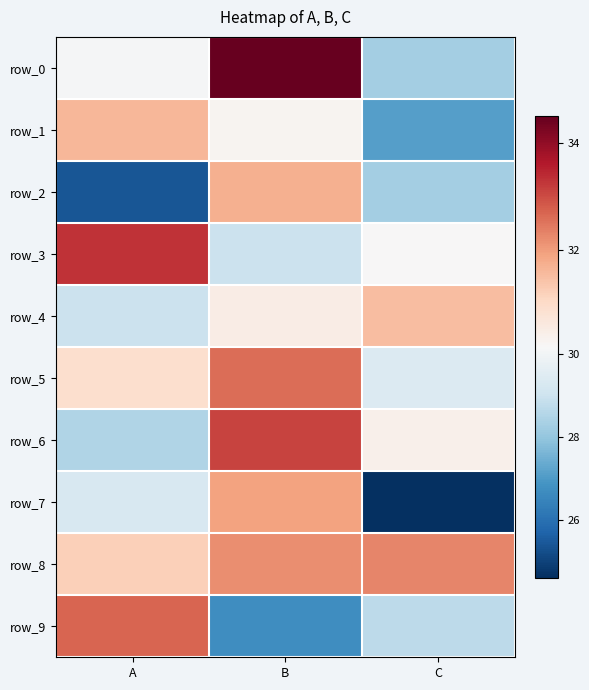

Between C and A, which is larger?

A